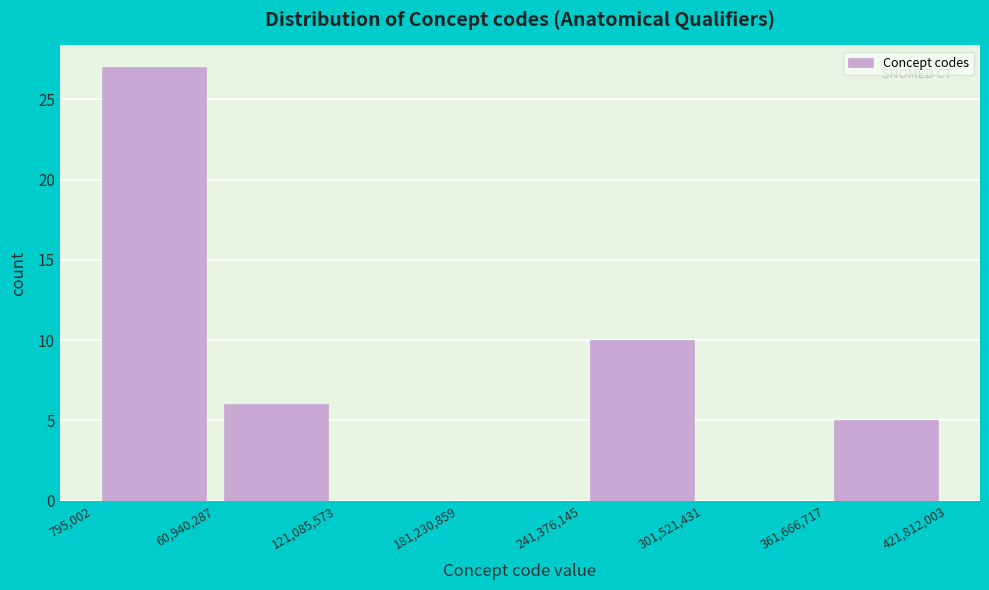

Reading left to right, transcribe this chart: for each bar, give the range it covers on the x-axis and its height. The values are not printed on the chart, so give them approximately, as read against the axis.

795,002 to 60,940,287: 27
60,940,287 to 121,085,573: 6
121,085,573 to 181,230,859: 0
181,230,859 to 241,376,145: 0
241,376,145 to 301,521,431: 10
301,521,431 to 361,666,717: 0
361,666,717 to 421,812,003: 5